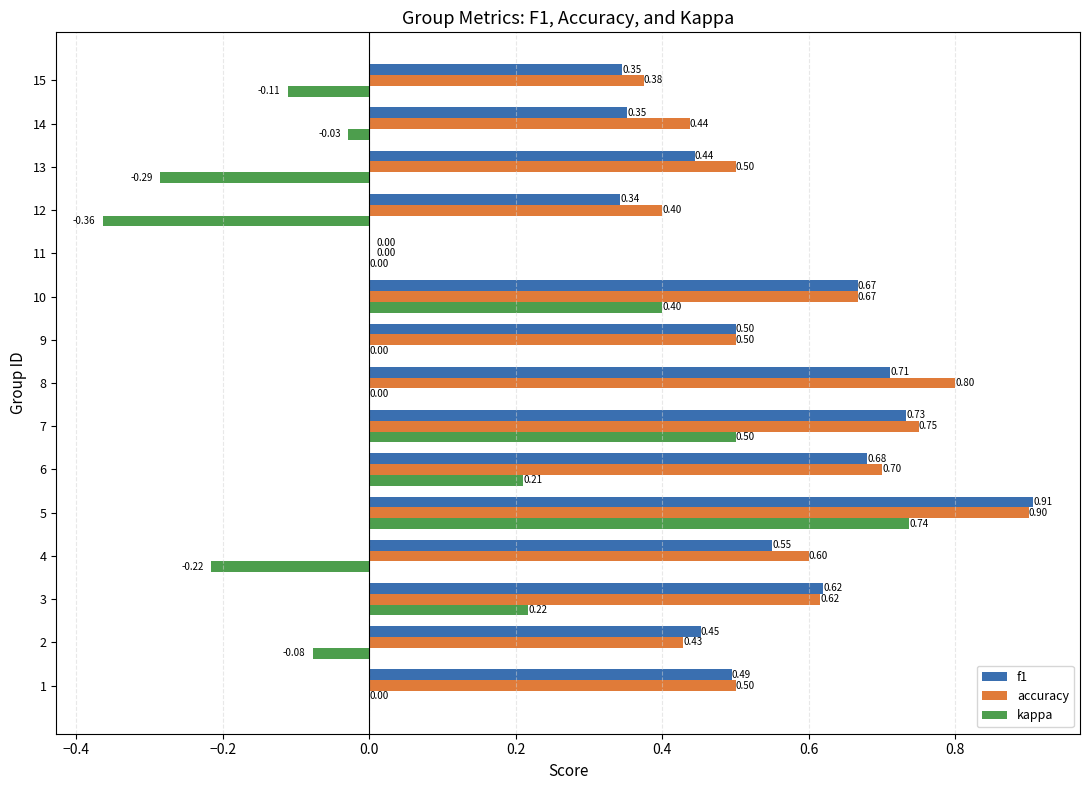

Between 3 and 12, which series saw the biggest shift?

kappa